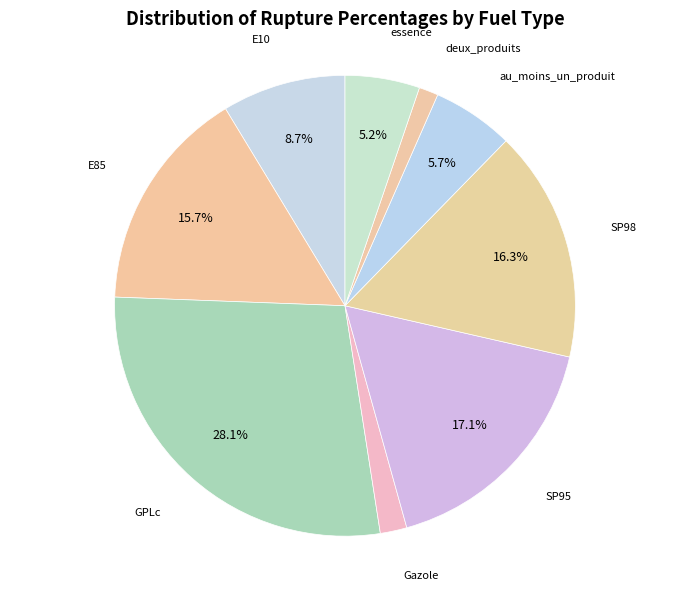

What is the ratio of the value at E10 to the value at SP98?

0.5